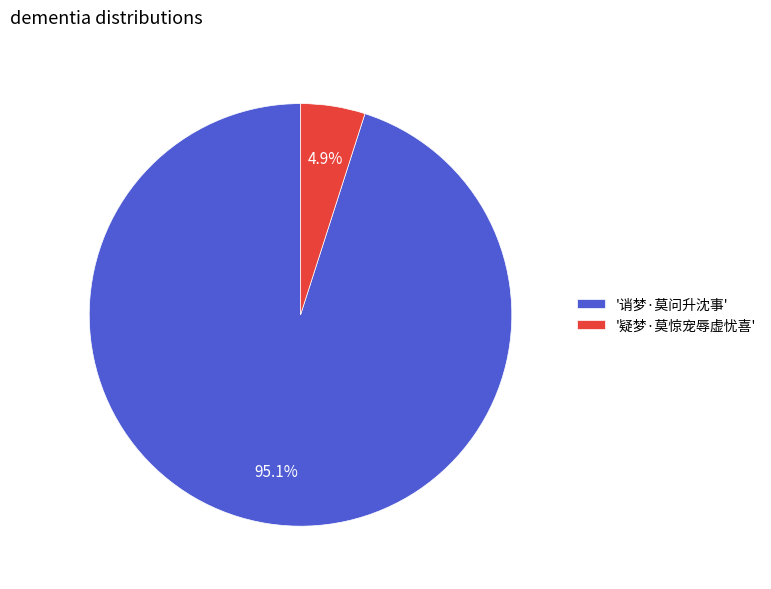

Which category has the biggest portion of the pie?

'诮梦·莫问升沈事'